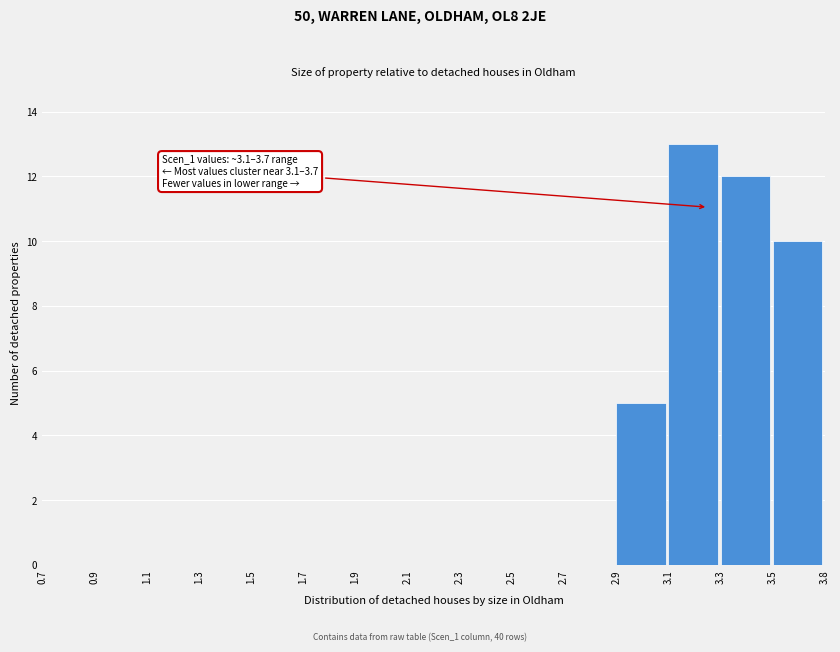

Reading left to right, transcribe all the data shown in this chart.

0.7=0	0.9=0	1.1=0	1.3=0	1.5=0	1.7=0	1.9=0	2.1=0	2.3=0	2.5=0	2.7=0	2.9=5	3.1=13	3.3=12	3.5=10